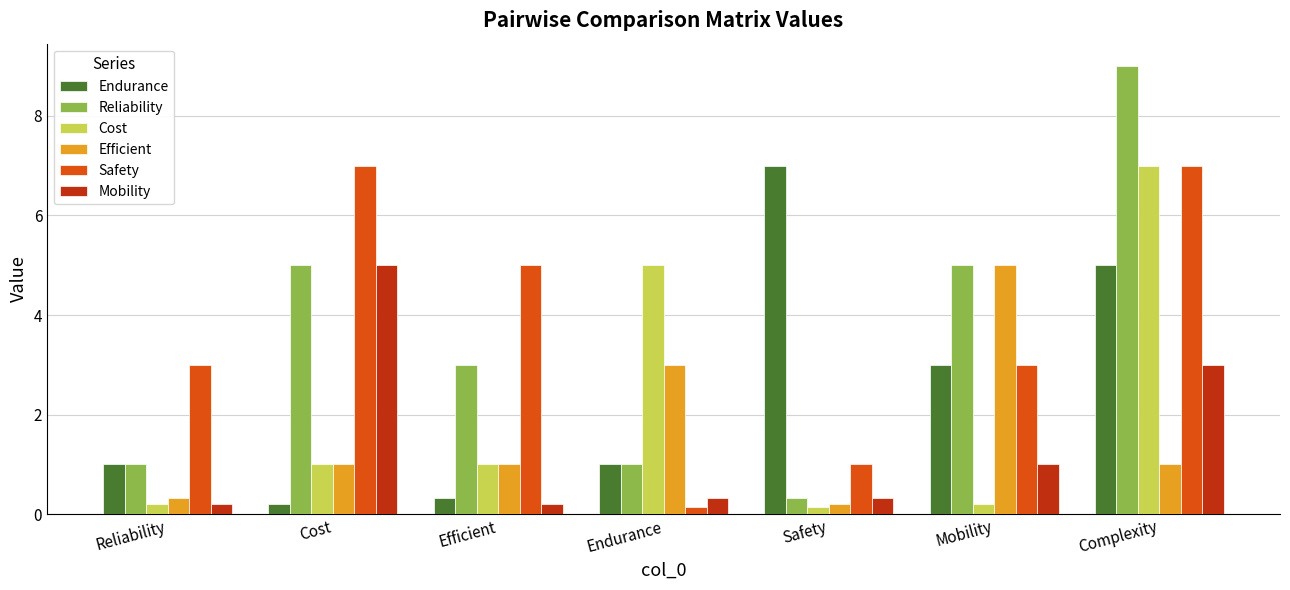

How many bars are there in each group?

6